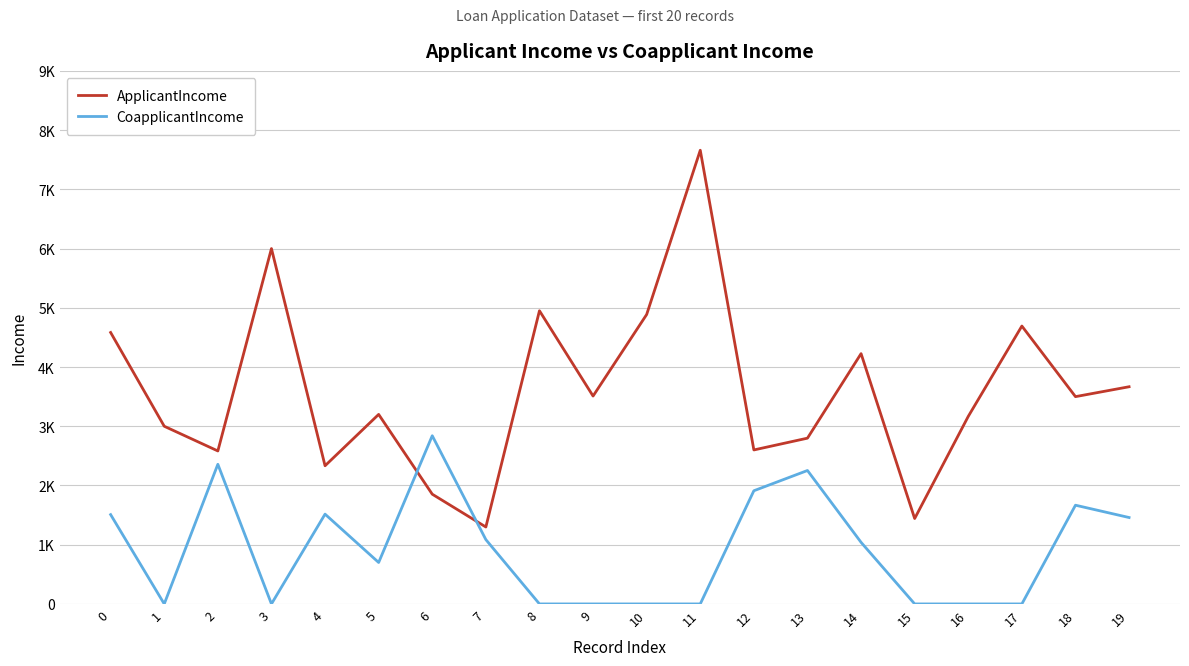

List the series in order of their peak value, highest first.

ApplicantIncome, CoapplicantIncome